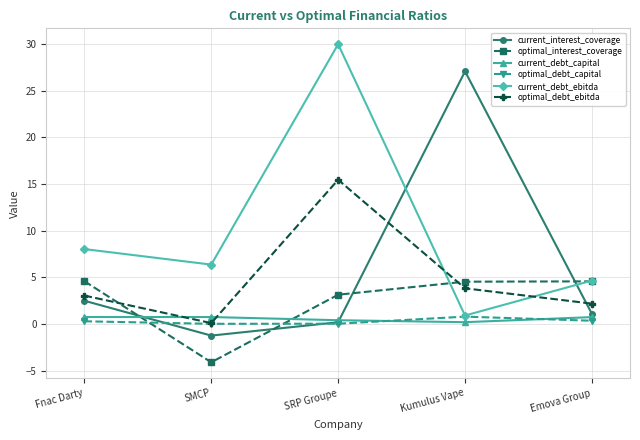

What is the average value of the current_interest_coverage series?

5.9